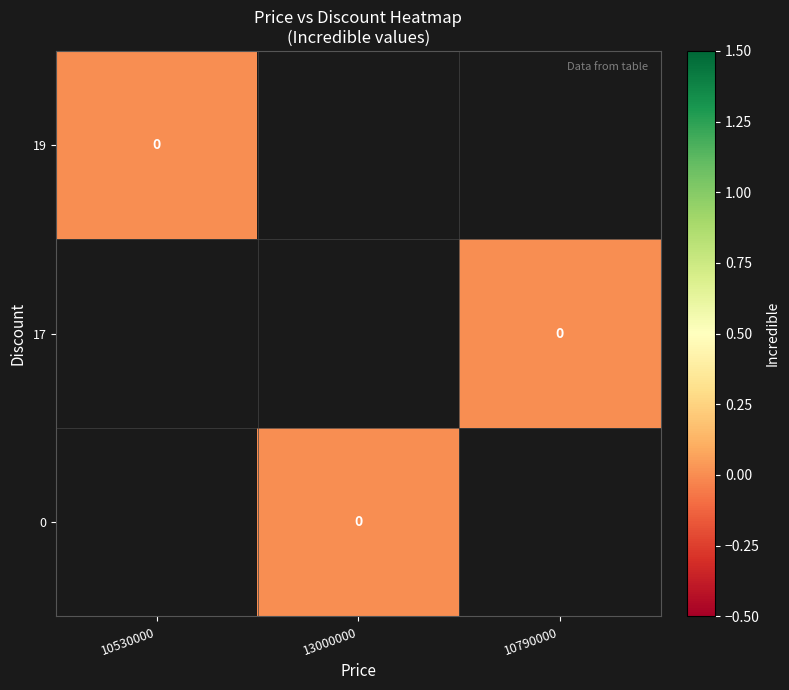

Count the number of data series in this chart.

3